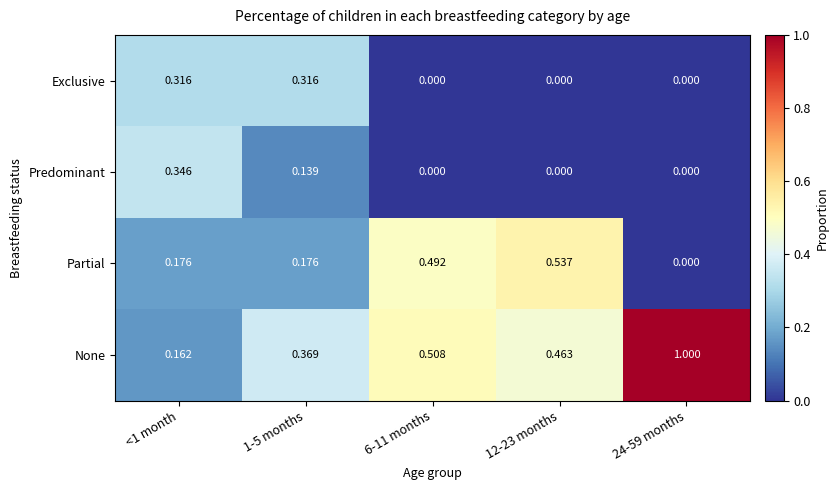

Which series has the widest spread of values?

None